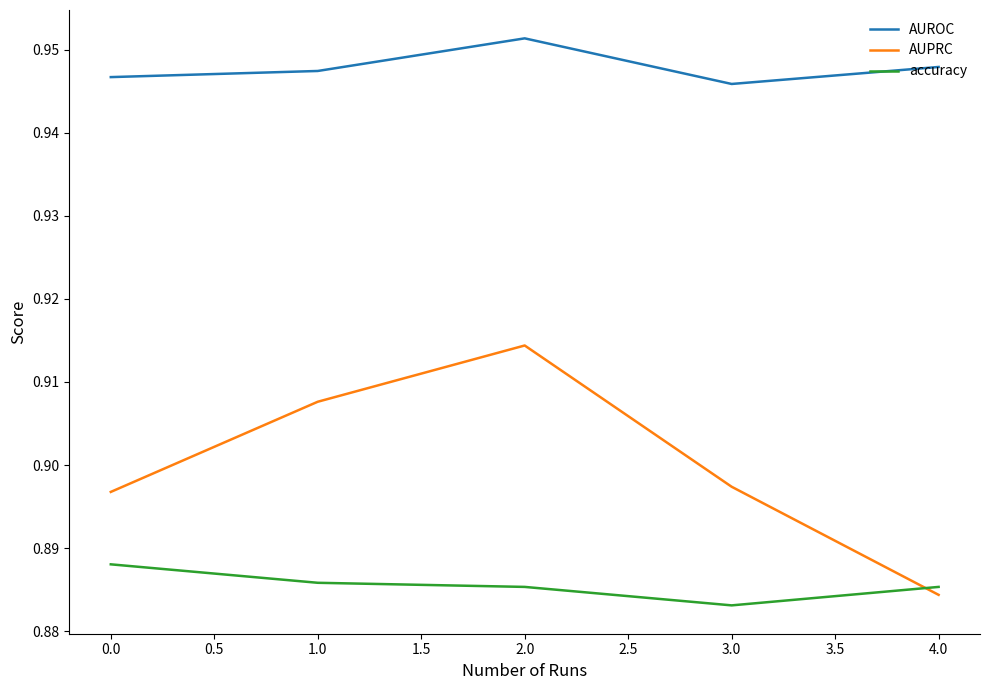

True or false: AUROC and AUPRC intersect in this chart.

False